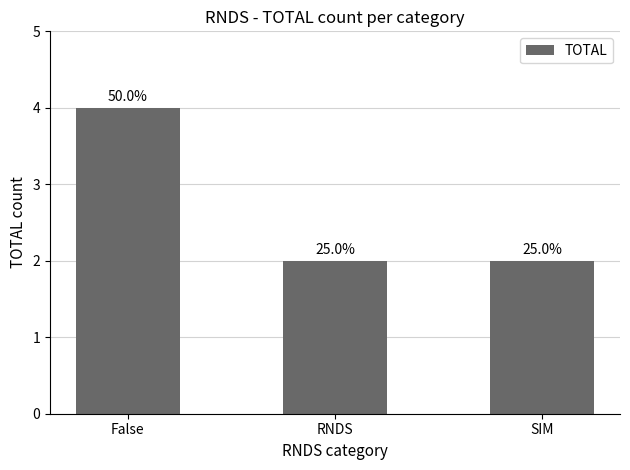

What is the sum of the values at False and RNDS?

6